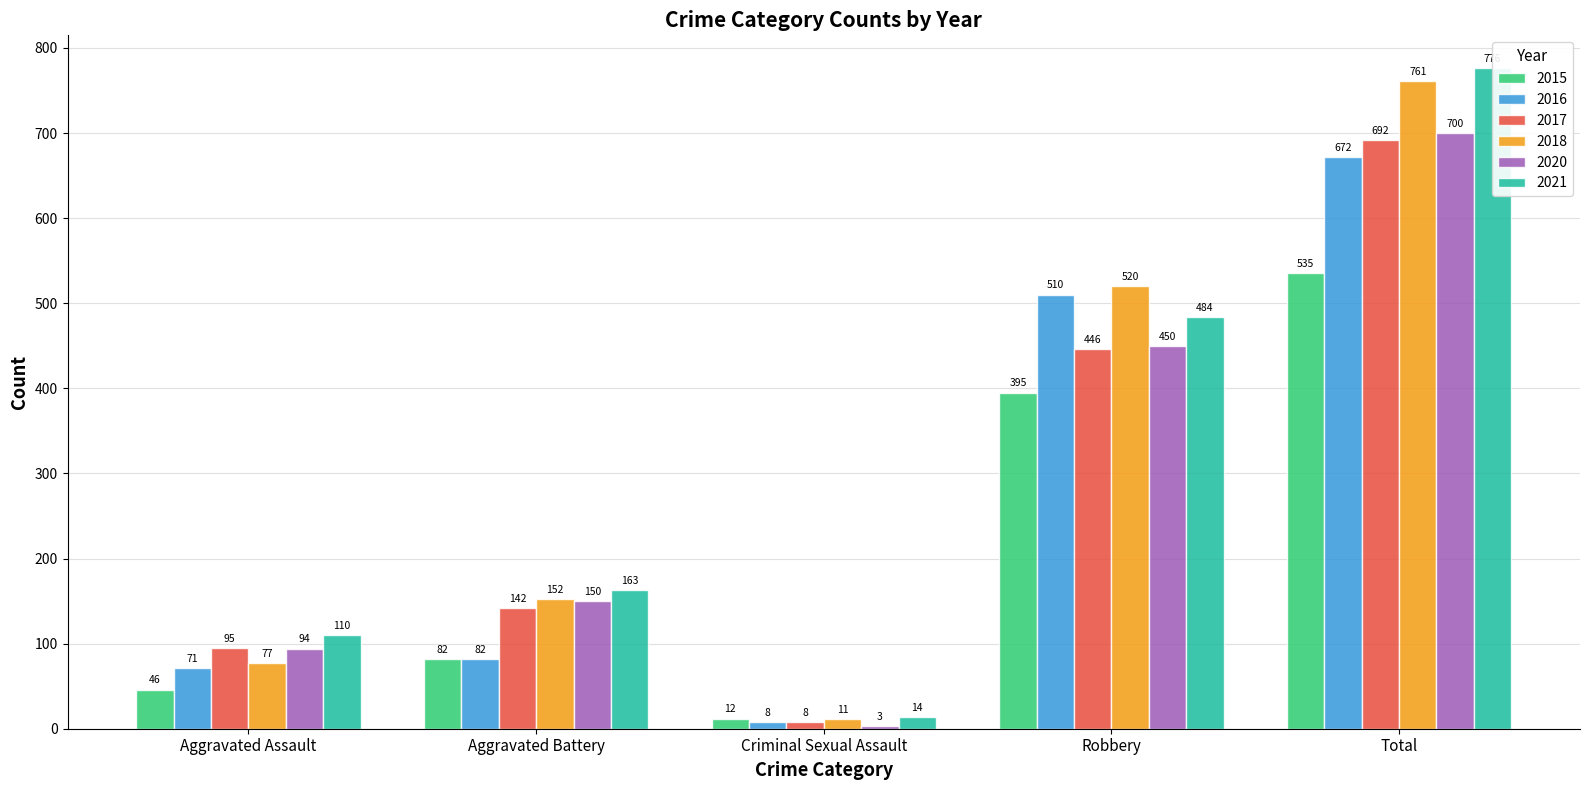

List the series in order of their peak value, lowest first.

2015, 2016, 2017, 2020, 2018, 2021